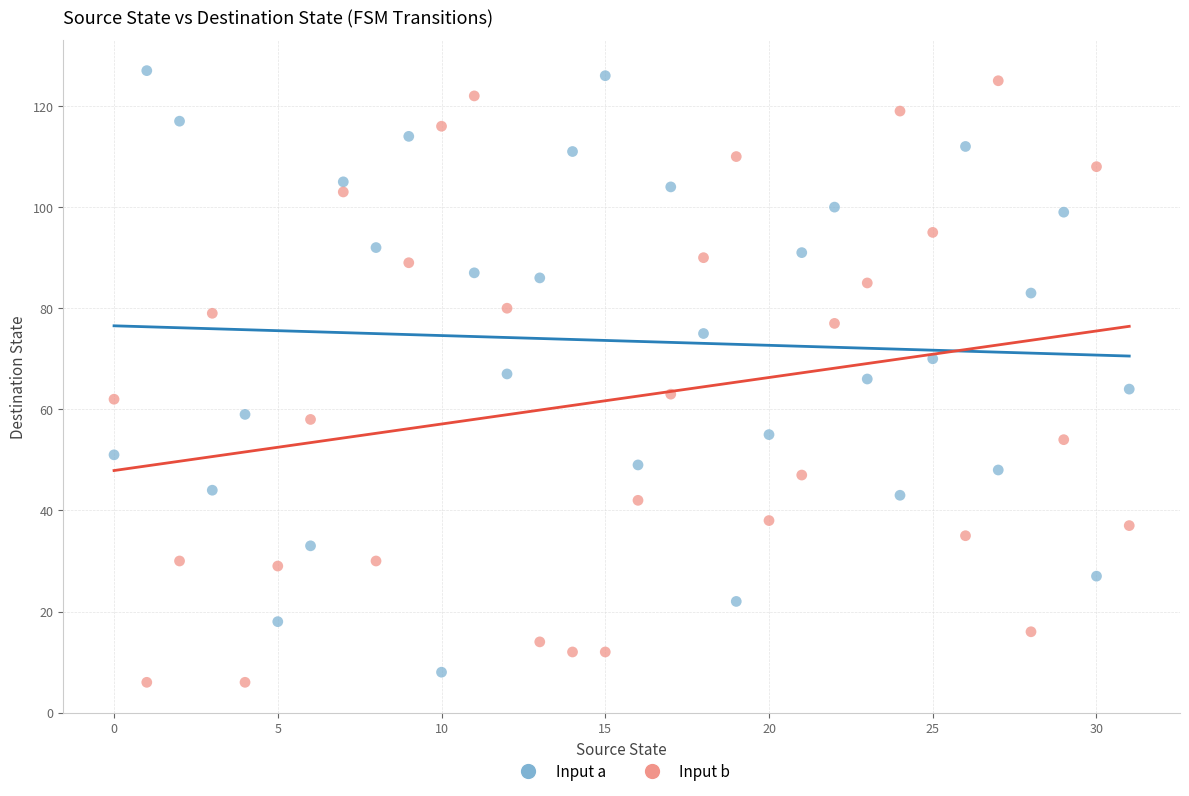

What are all the series names shown in the legend?

Input a, Input b